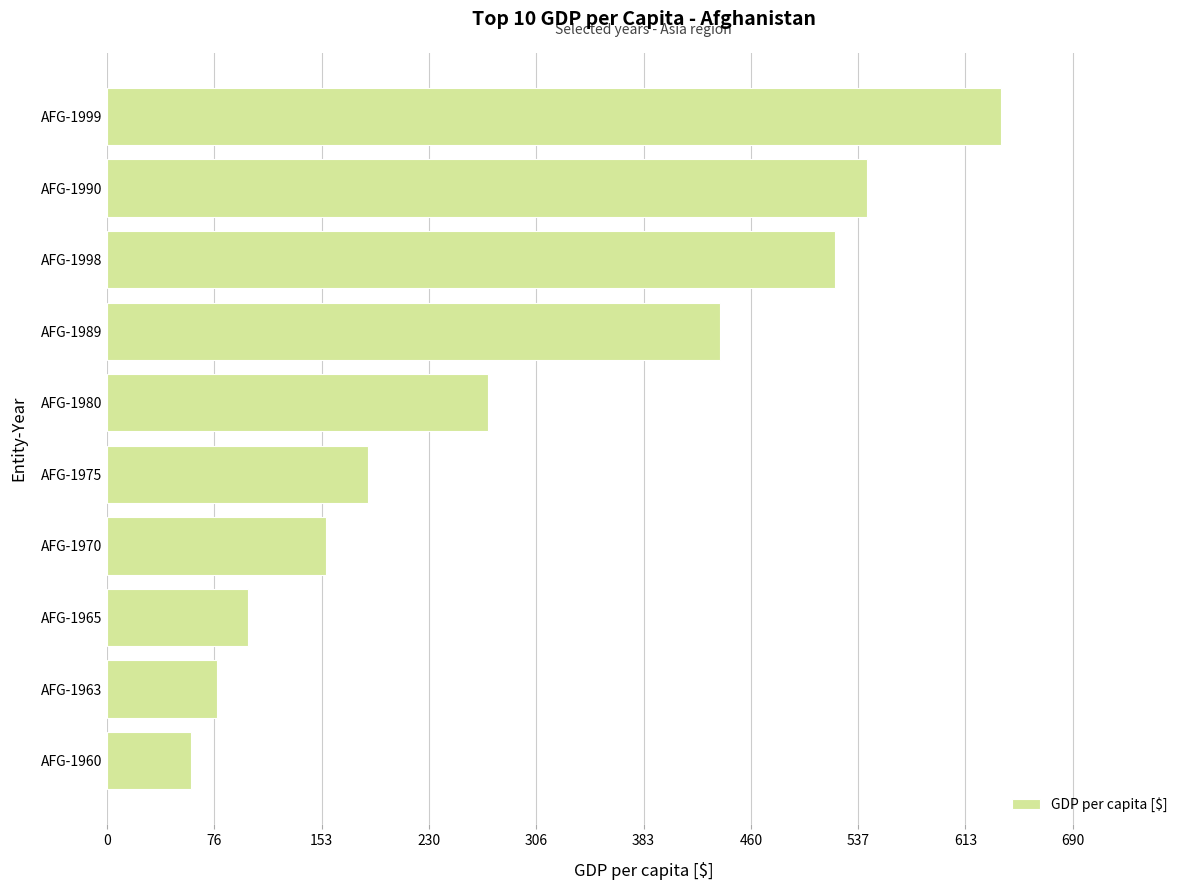

What is the smallest value displayed?

59.8